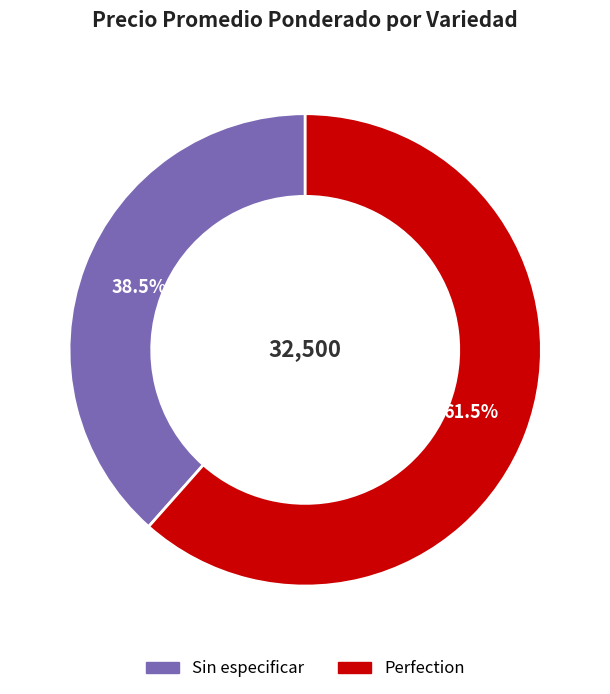

Does Sin especificar represent more than half of the total?

No